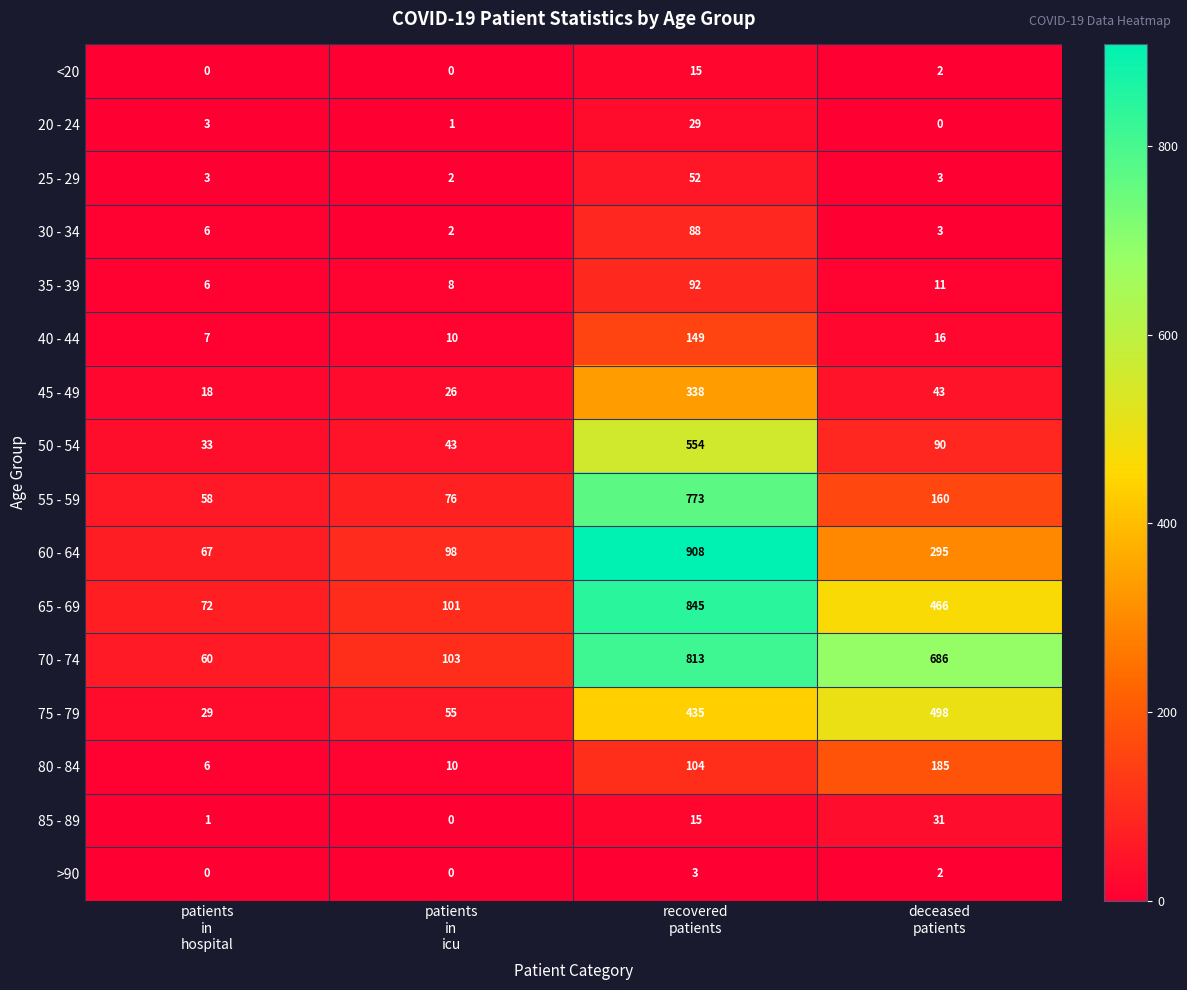

At which category is the sum across all series the highest?

recovered
patients